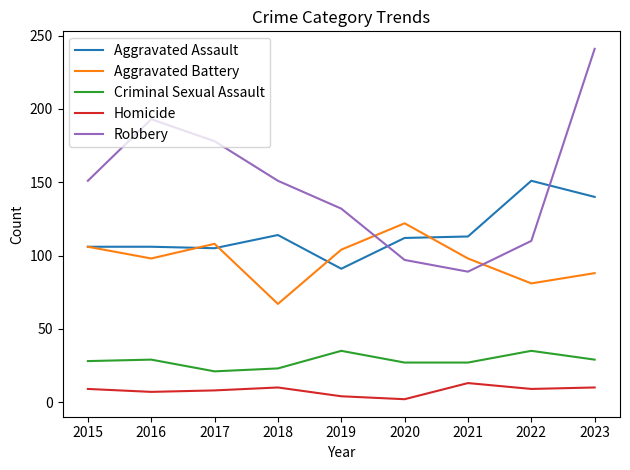

At which label does Homicide reach its peak?

2021